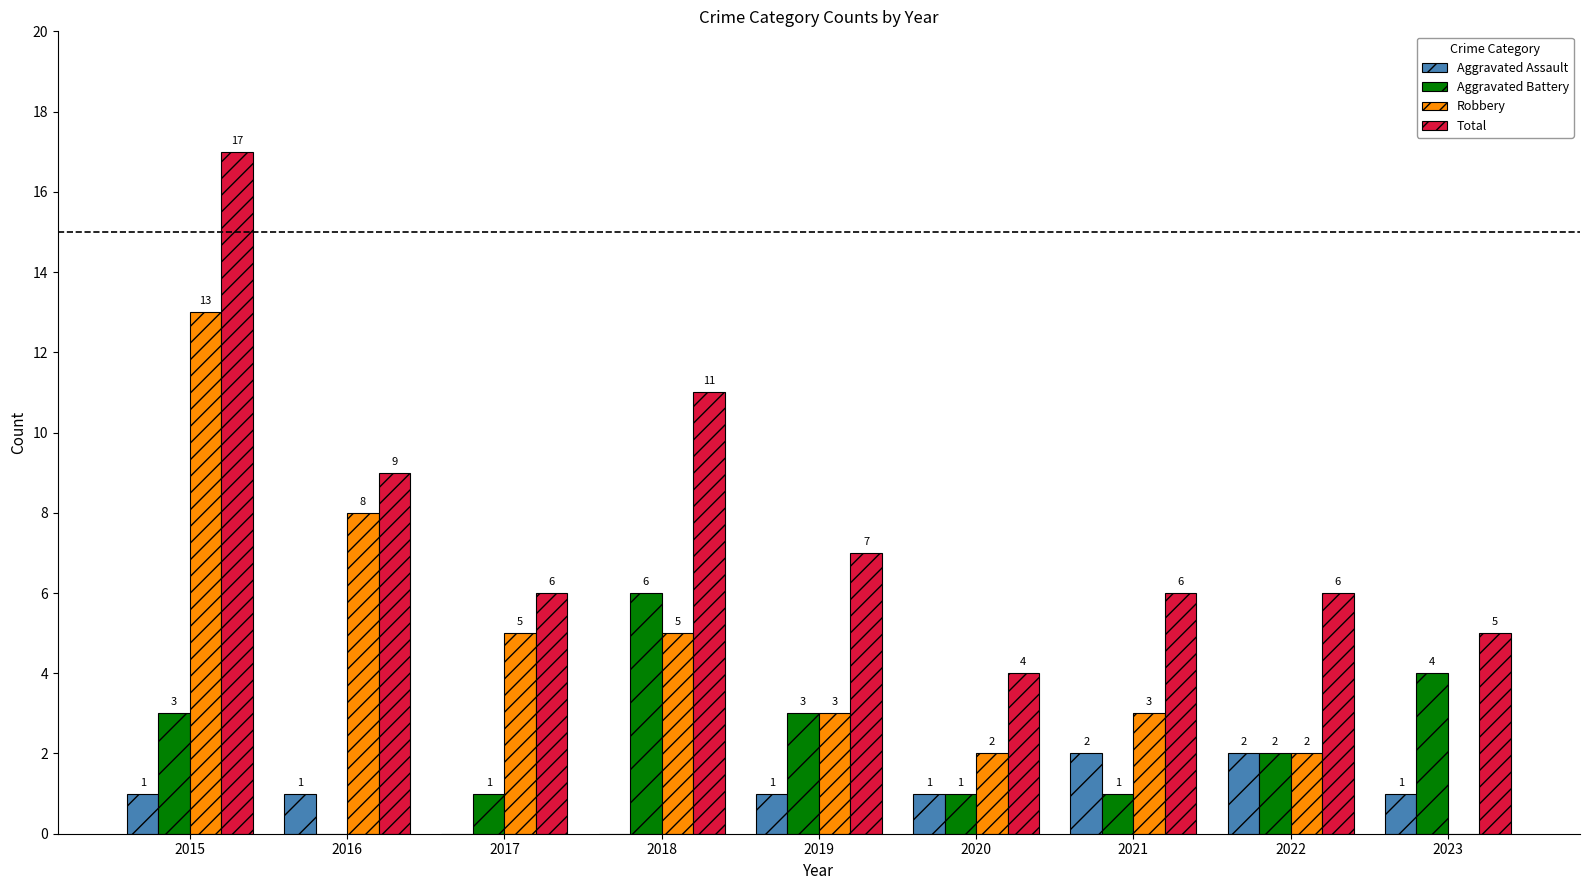

At which label does Aggravated Battery first exceed 2?

2015